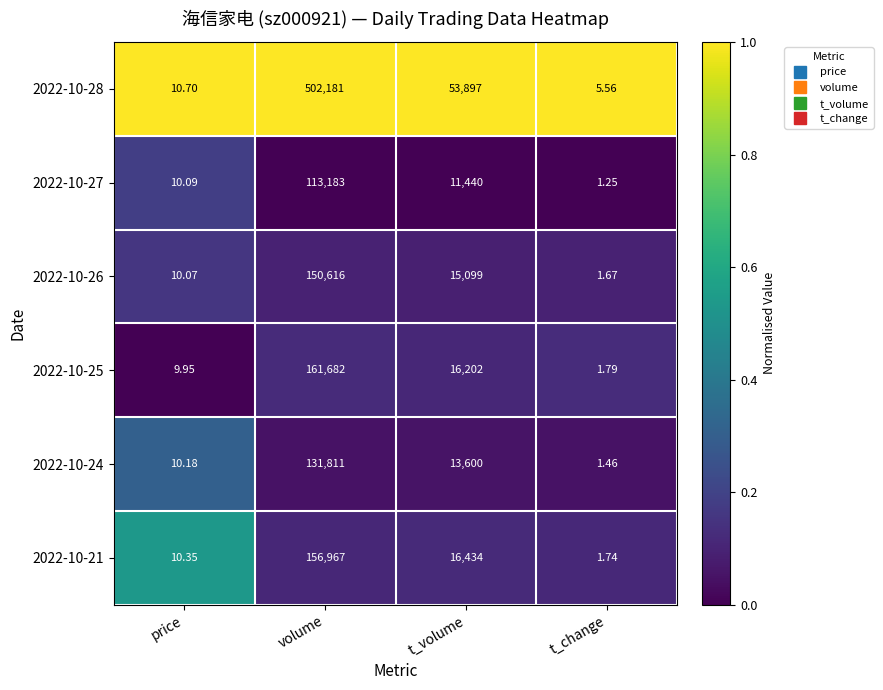

Is the value of 2022-10-28 at t_volume greater than the value of 2022-10-25 at price?

Yes